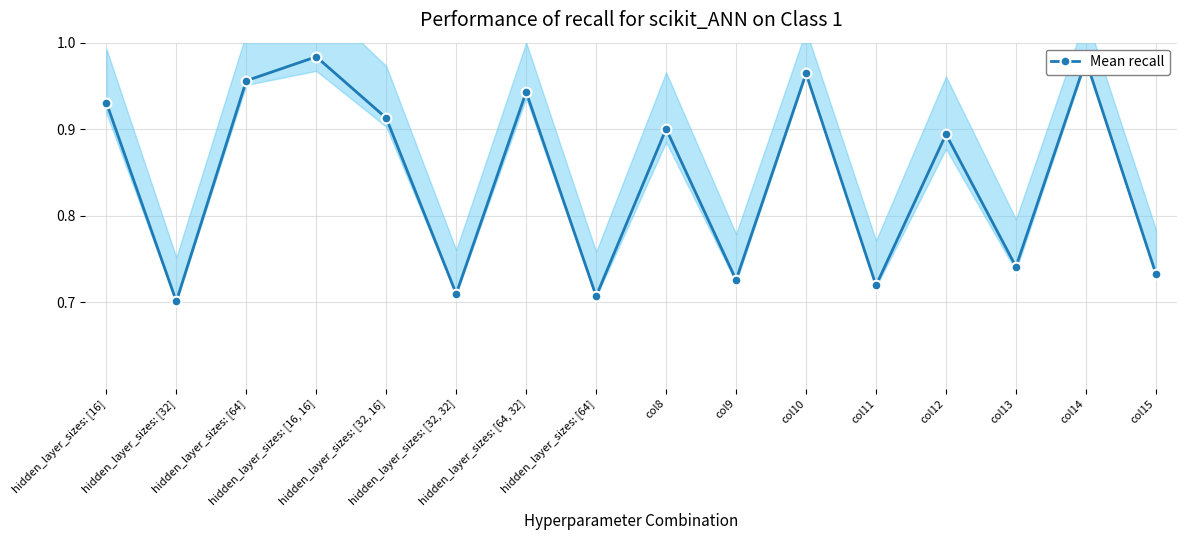

At which label is the value closest to 0?

hidden_layer_sizes: [32]